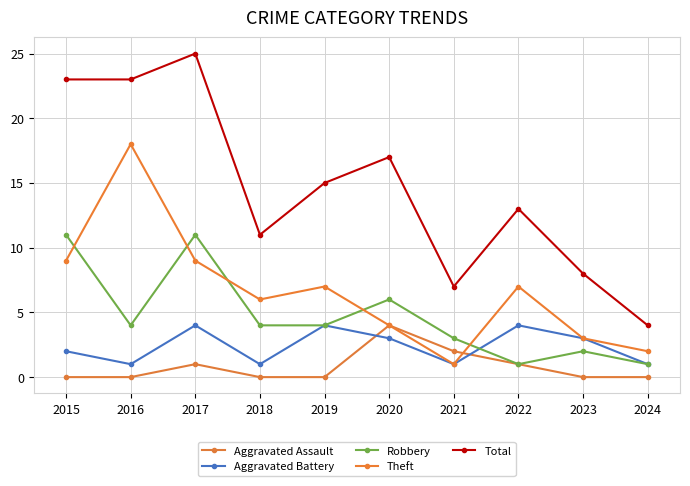

What is the sum of the Aggravated Battery values at 2024 and 2019?

5